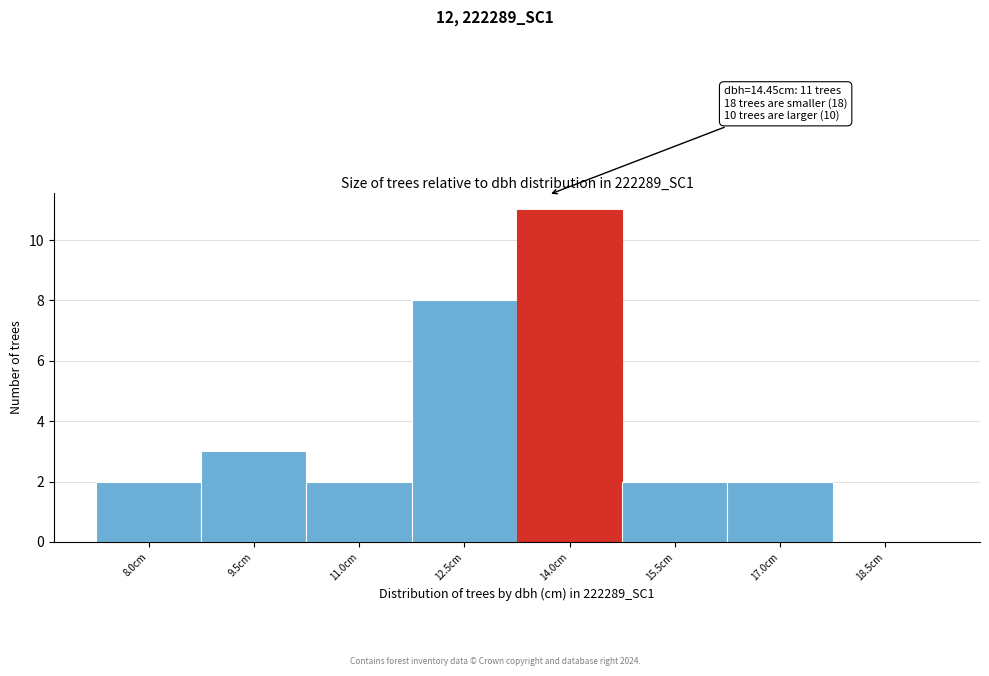

Reading right to left, transcribe all the data shown in this chart.

18.5cm=0	17.0cm=2	15.5cm=2	14.0cm=11	12.5cm=8	11.0cm=2	9.5cm=3	8.0cm=2